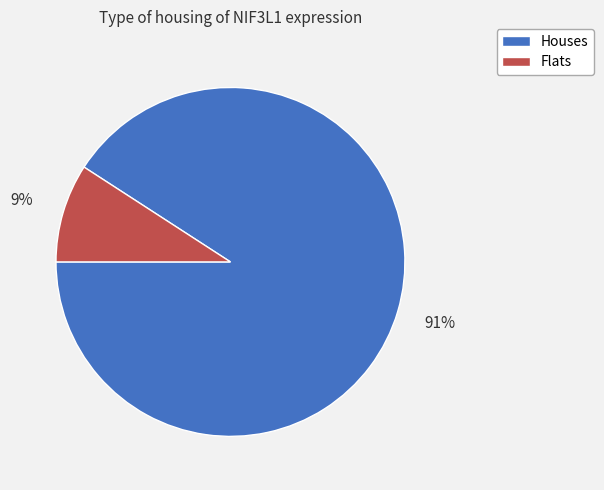

To the nearest percent, what is the difference between the largest and smallest slice percentages?

82%